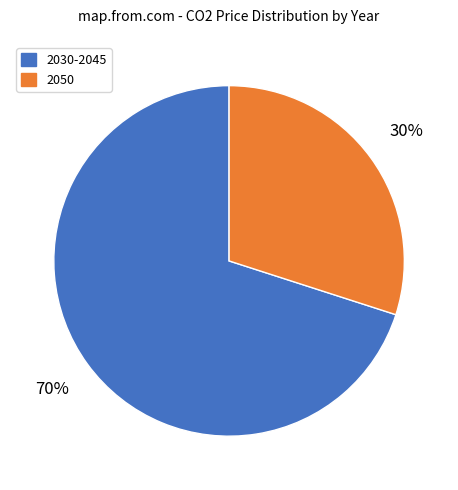

What percentage is the 2050 slice, to the nearest percent?

30%